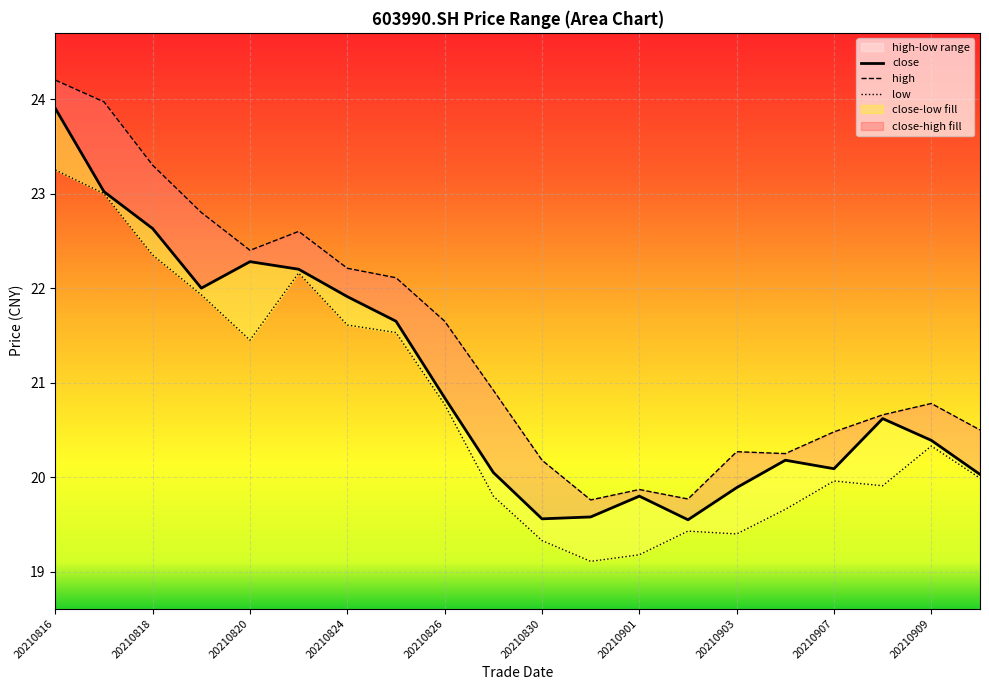

Read the high value at 20210825.

22.1